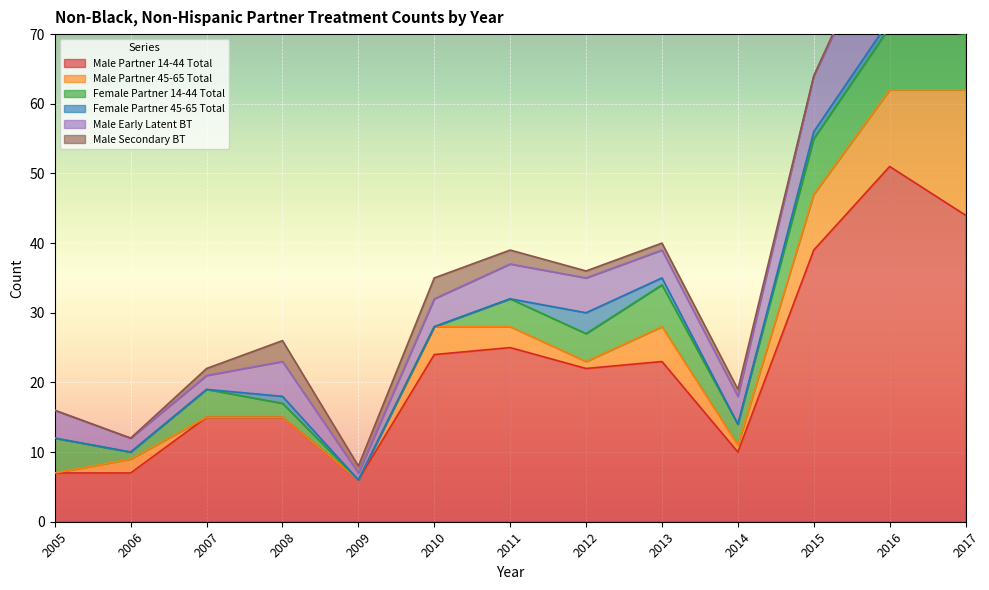

The Female Partner 45-65 Total series shows 1 at 2013. True or false?

False